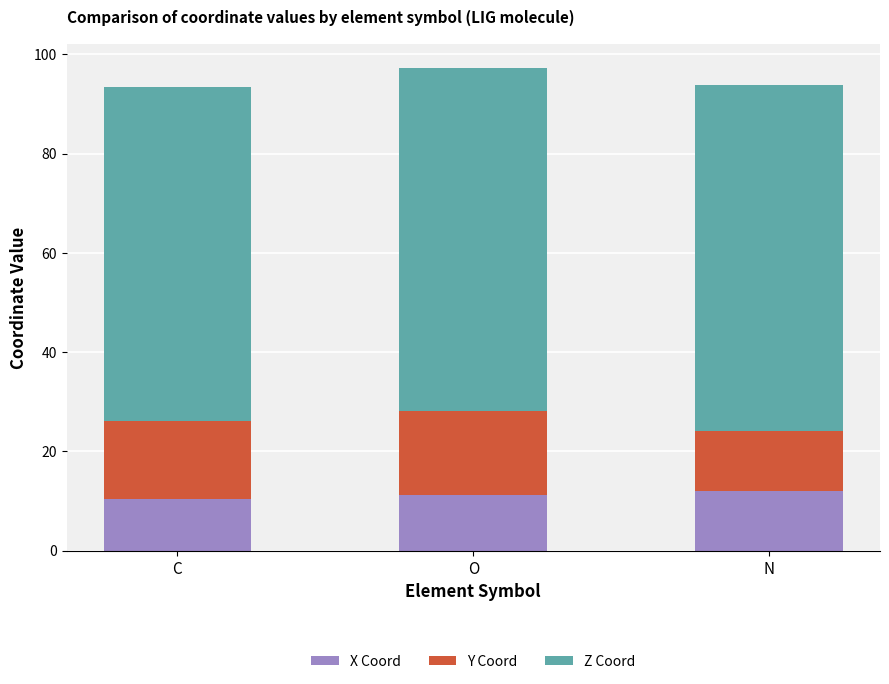

Reading left to right, transcribe the values for X Coord.

C=10.4	O=11.2	N=12.0